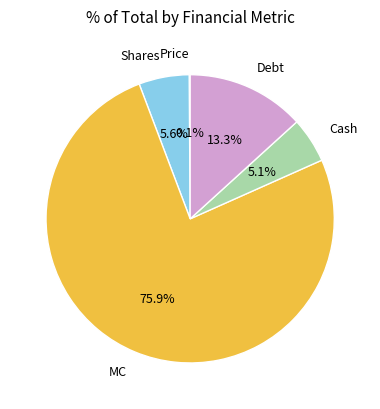

Which slice represents more than half of the pie?

MC